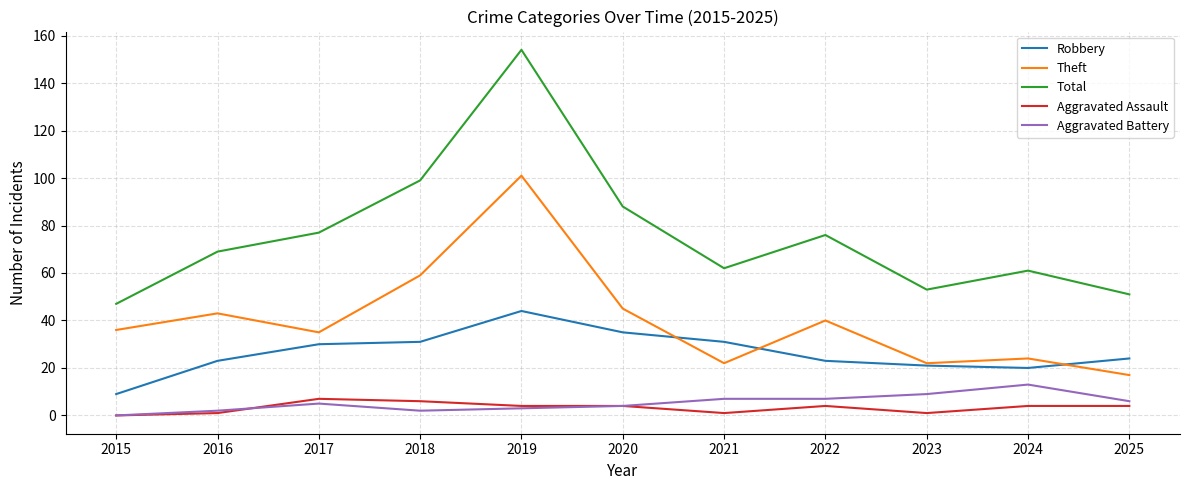

What are all the series names shown in the legend?

Robbery, Theft, Total, Aggravated Assault, Aggravated Battery